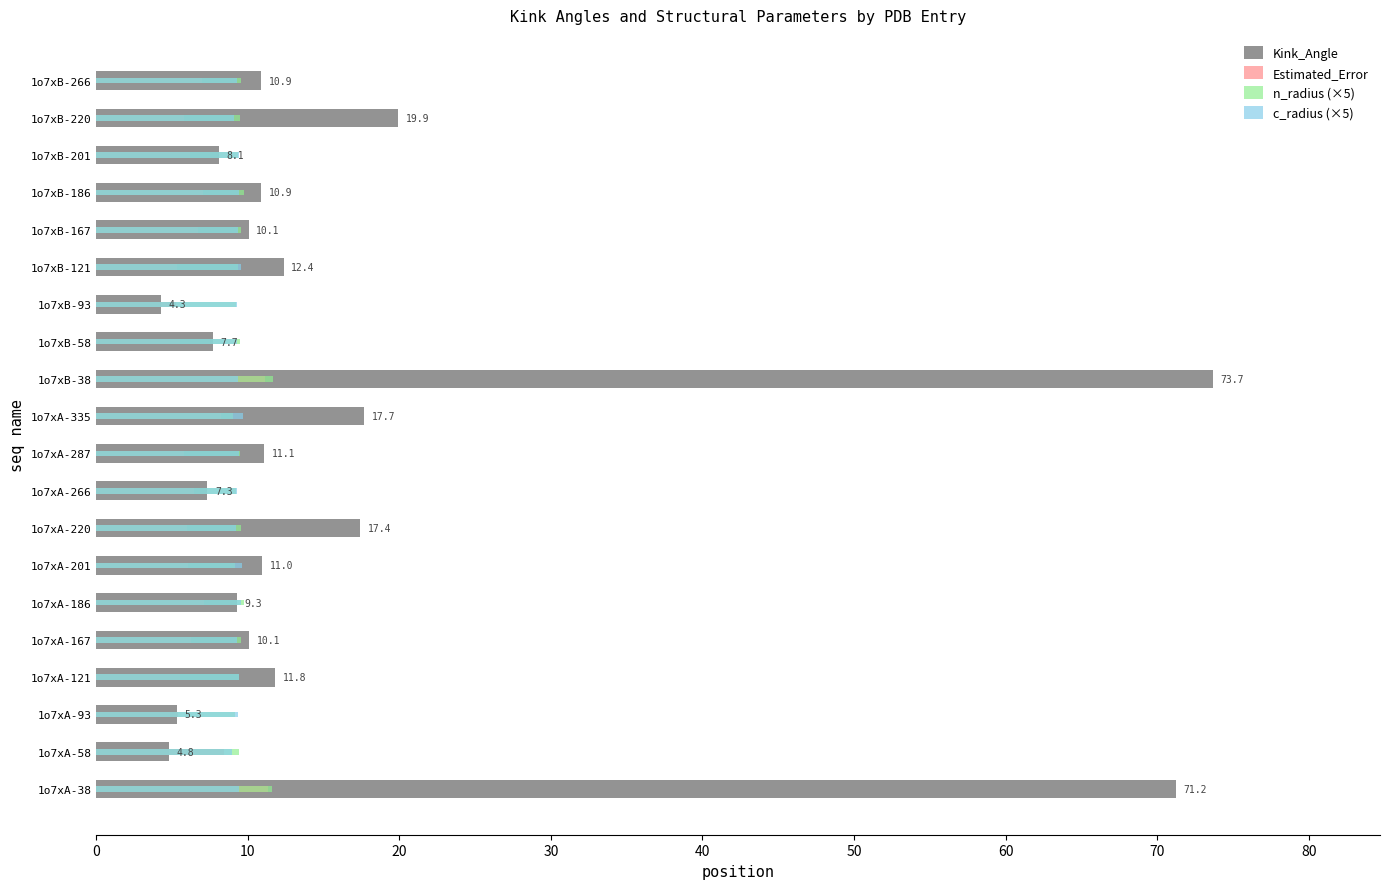

What is the minimum value for Kink_Angle?

4.3